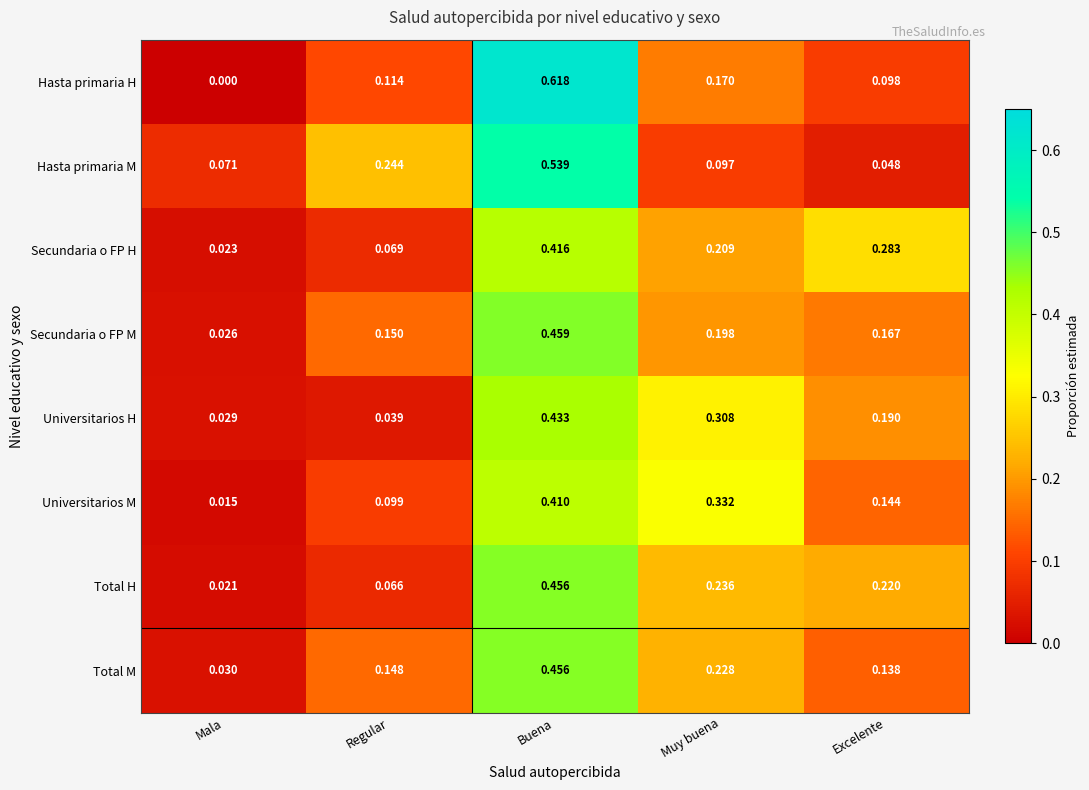

List the labels in order of Hasta primaria H value, smallest first.

Mala, Excelente, Regular, Muy buena, Buena